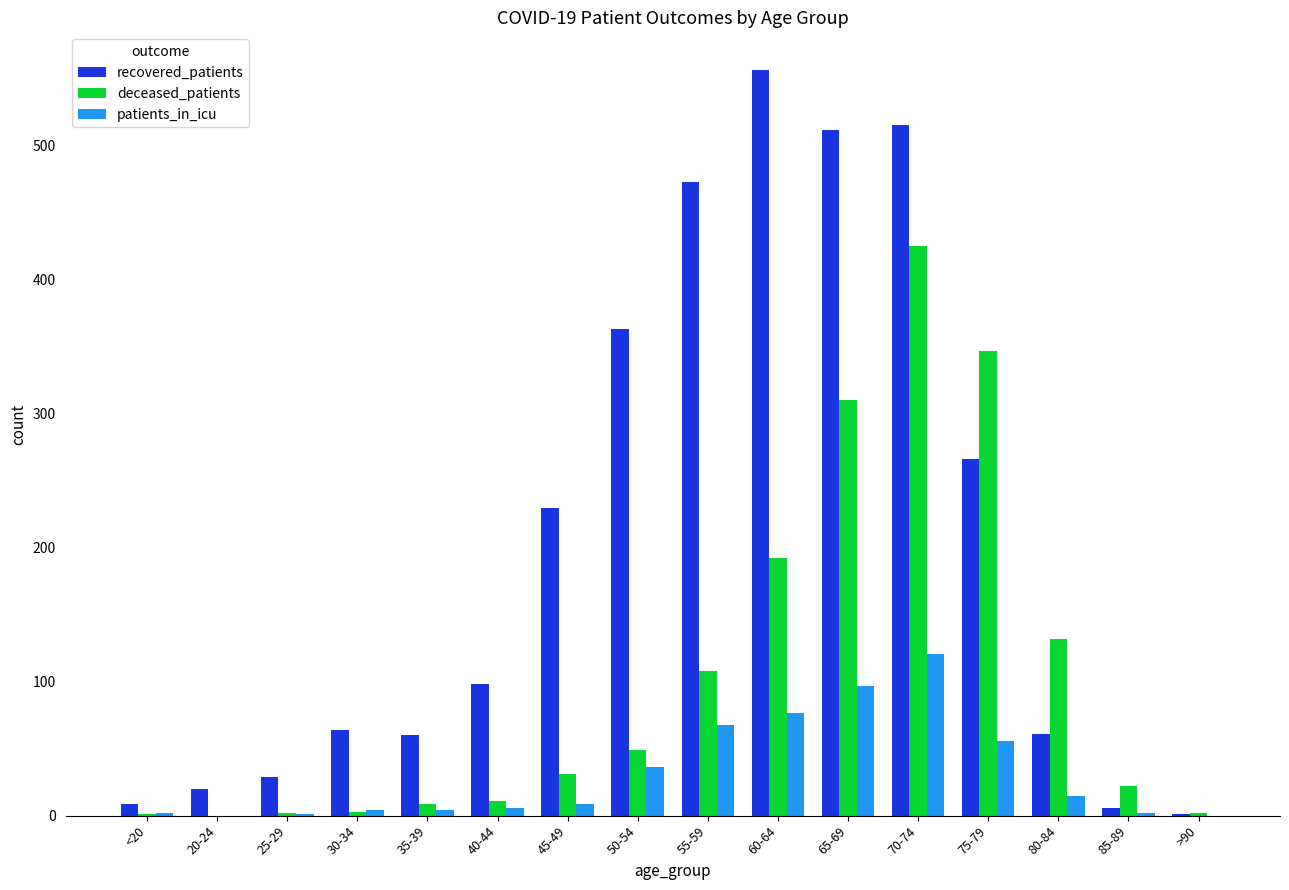

What is the approximate value of recovered_patients at 65-69?

512